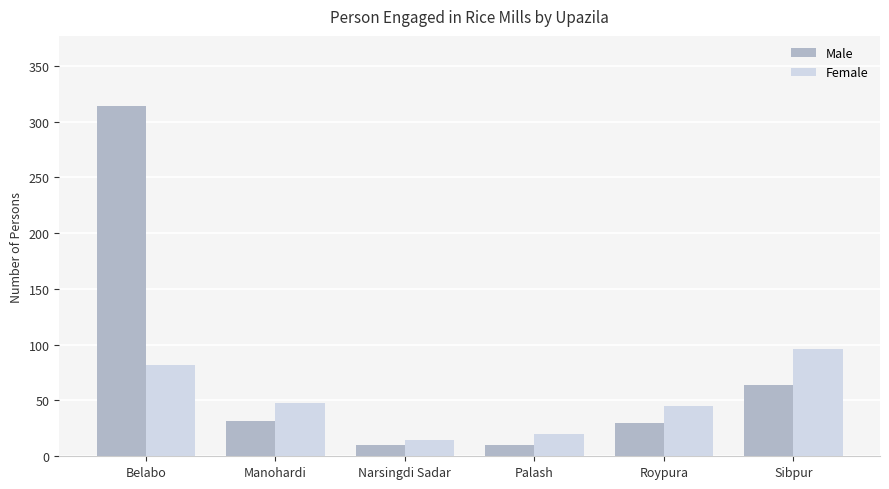

What is the label of the 1st bar from the left?

Belabo